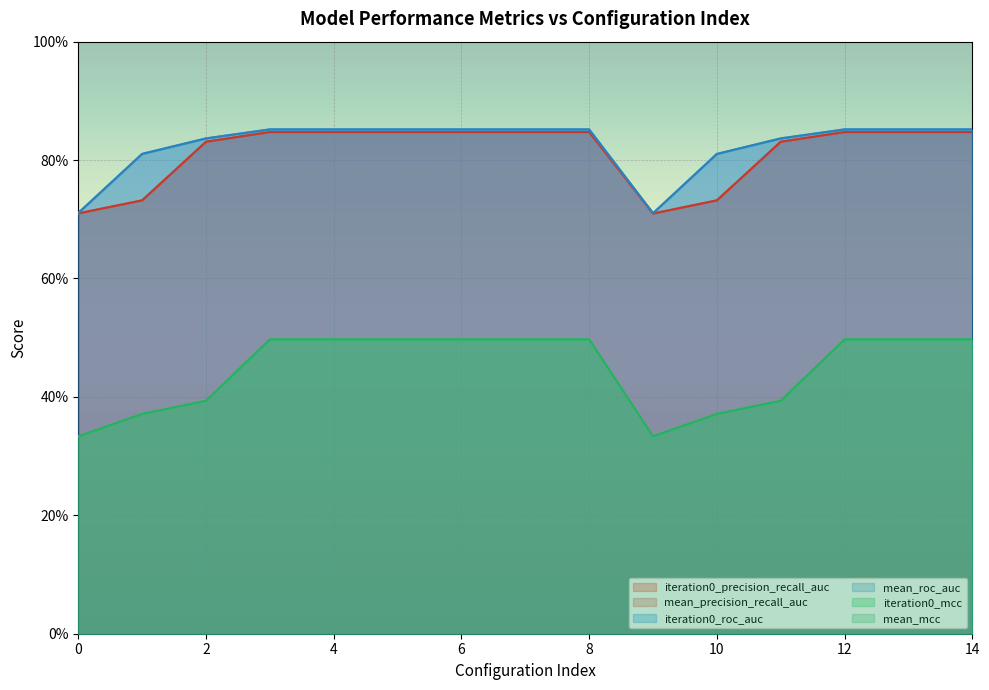

What is the maximum value shown in the chart?

0.9